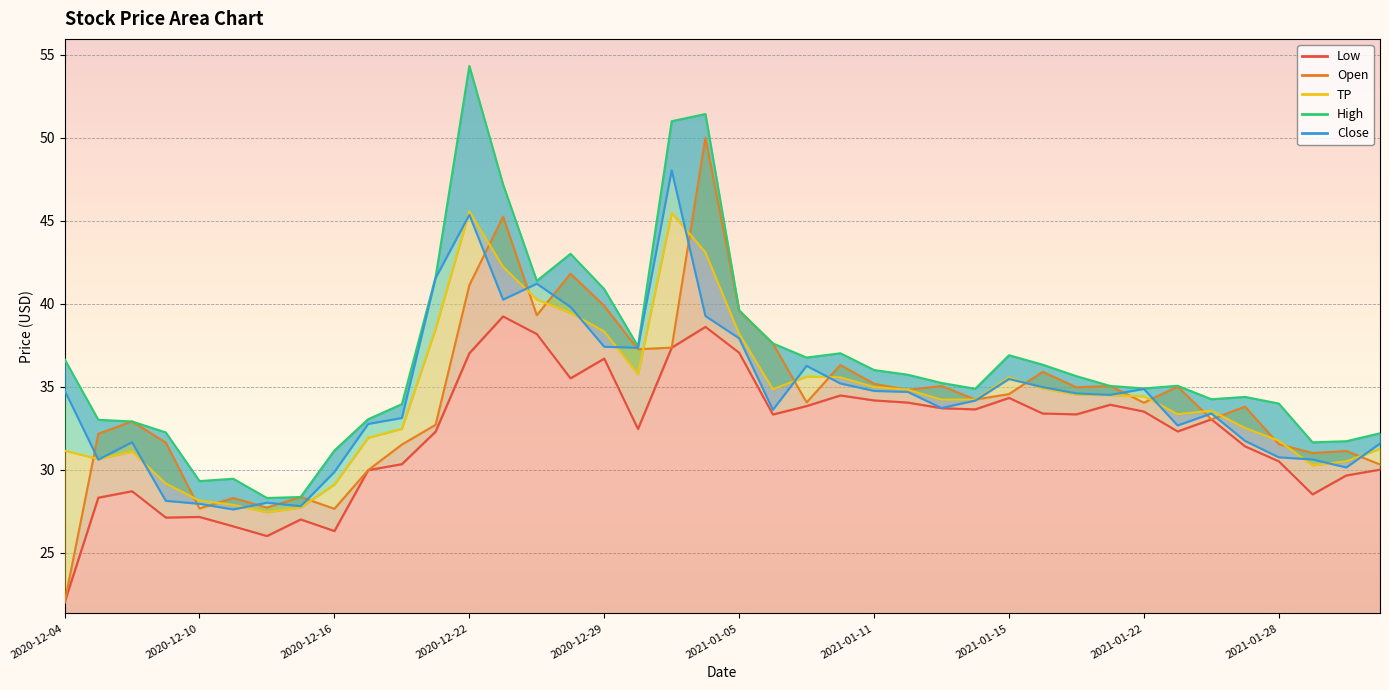

The Close series shows 34.7 at 2021-01-12. True or false?

True